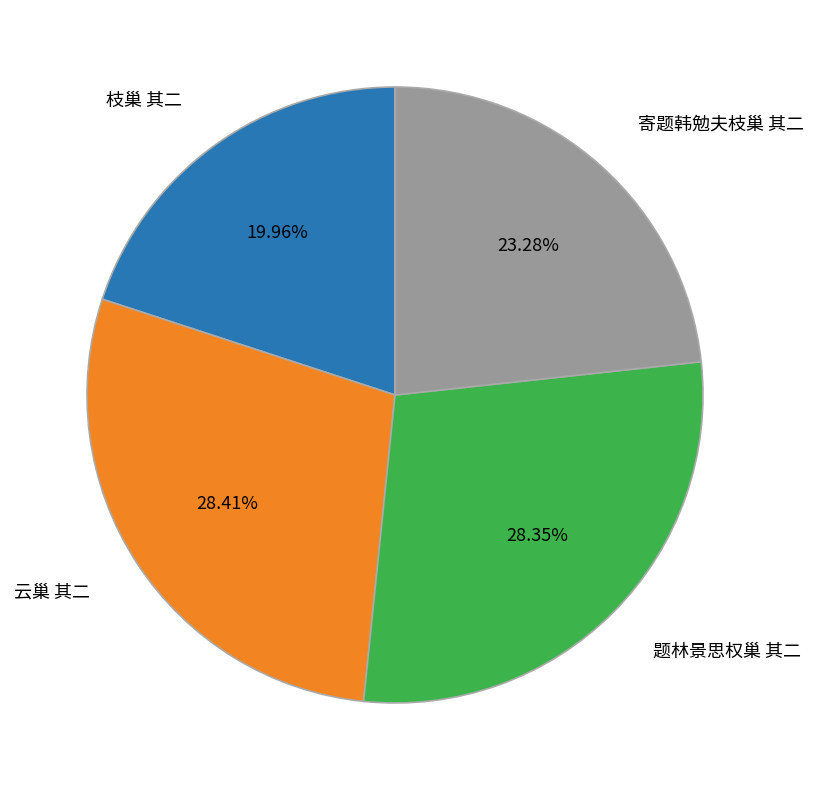

What is the total percentage of 寄题韩勉夫枝巢 其二 and 题林景思权巢 其二?

51.6%